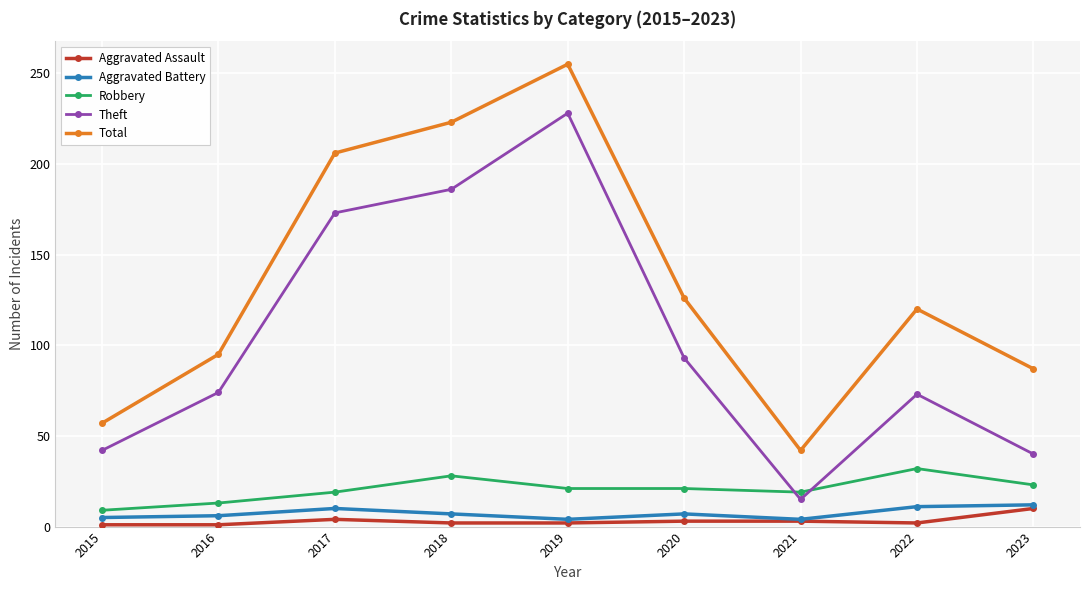

True or false: Total has a value of 26 at 2022.

False